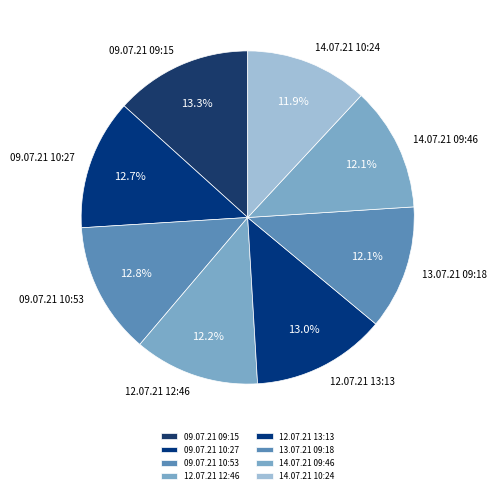

Is 14.07.21 09:46 the majority of the pie?

No